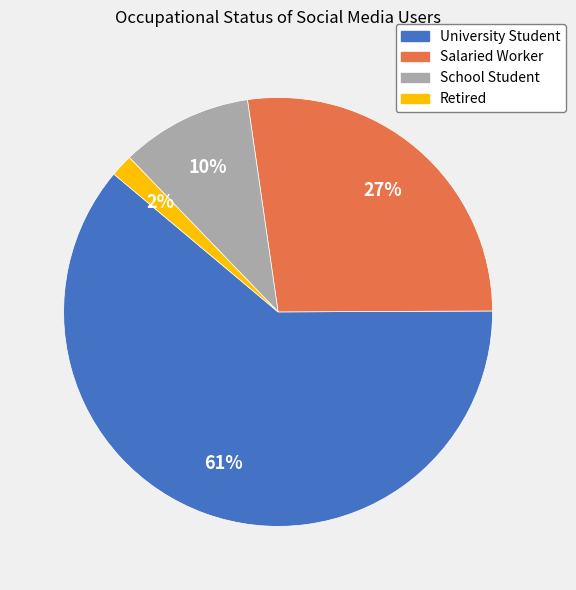

Which has a higher value, Salaried Worker or School Student?

Salaried Worker